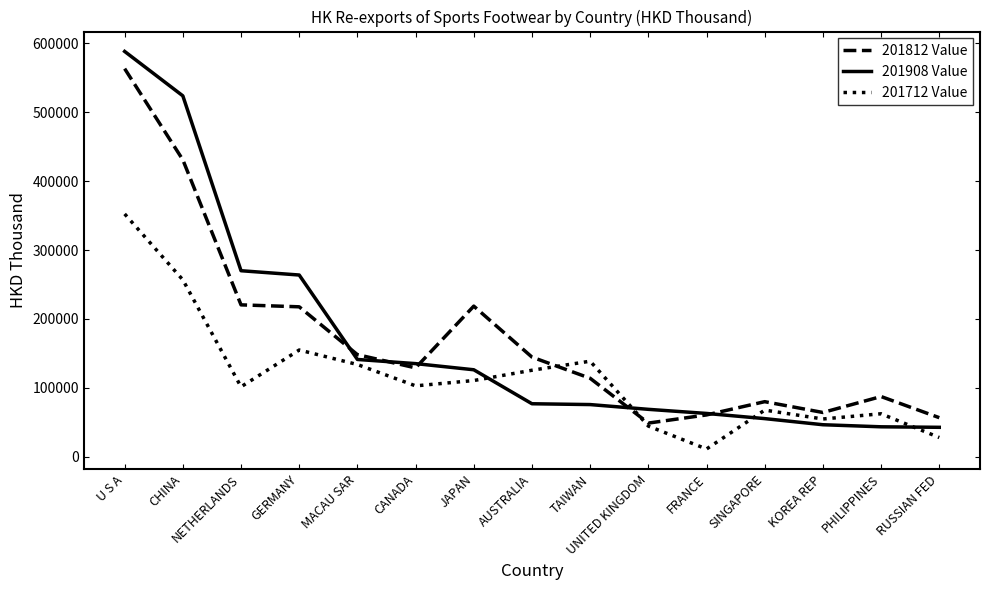

The 201908 Value series shows 79256.3 at NETHERLANDS. True or false?

False